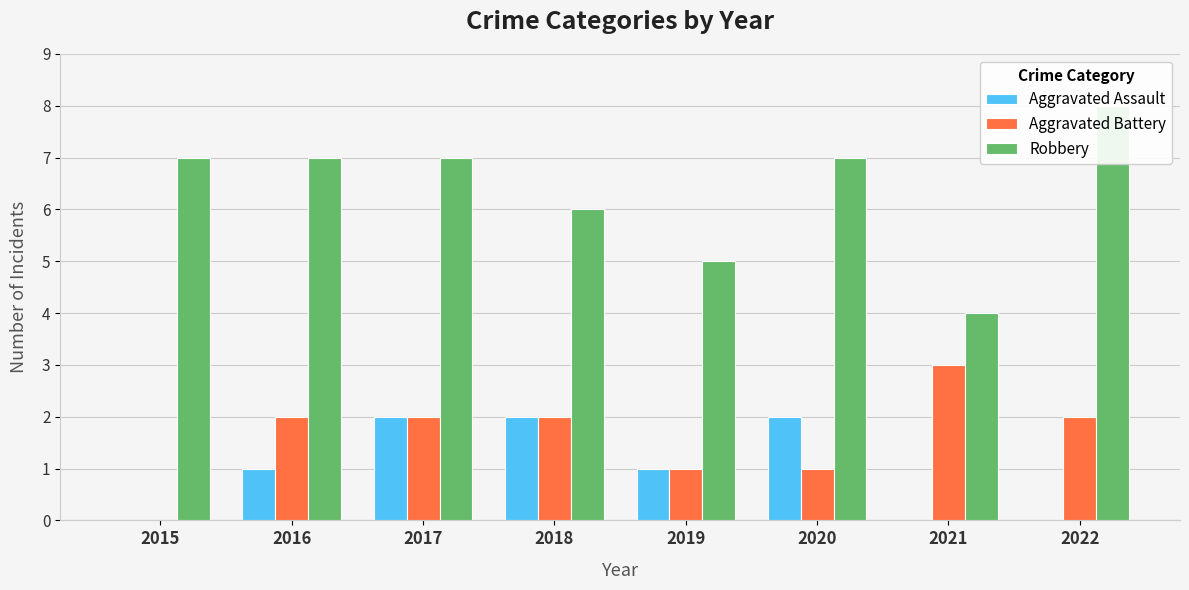

Reading left to right, transcribe all the data shown in this chart.

Aggravated Assault: 0	1	2	2	1	2	0	0
Aggravated Battery: 0	2	2	2	1	1	3	2
Robbery: 7	7	7	6	5	7	4	8